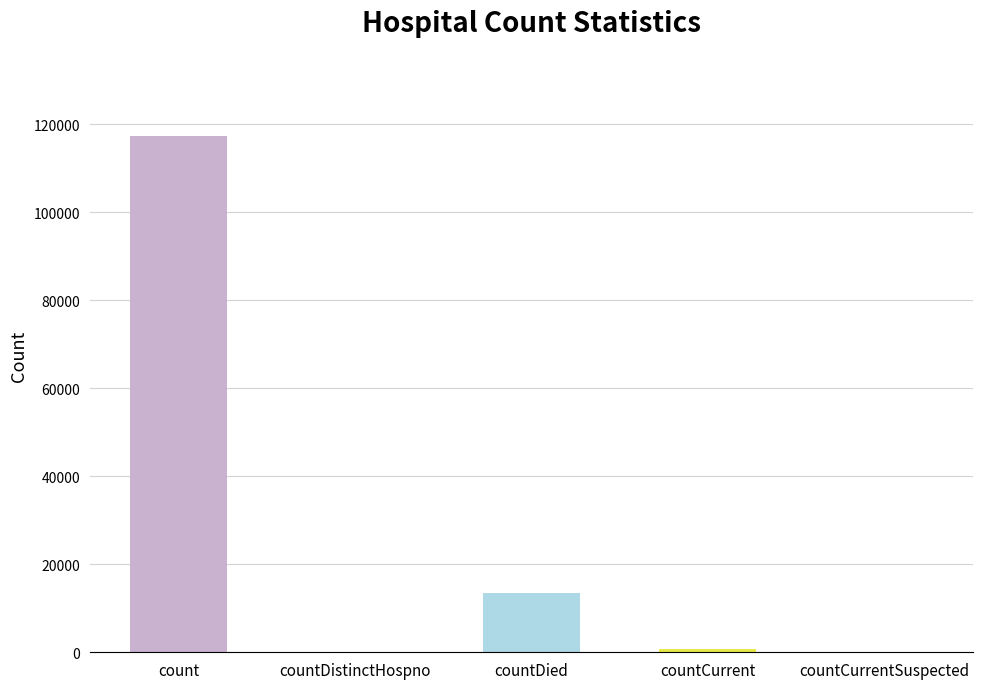

What is the sum of all values?

131632